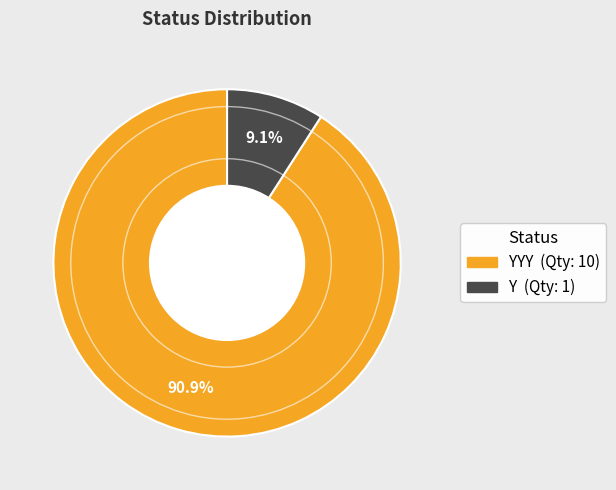

Does any single category account for the majority?

Yes